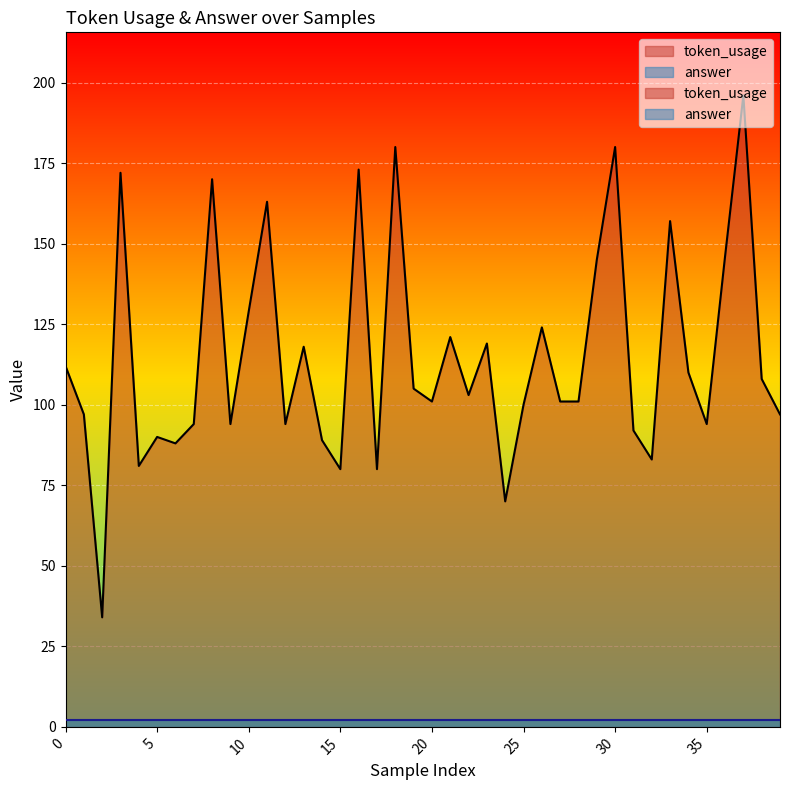

At which category does the data reach its first local peak?

3